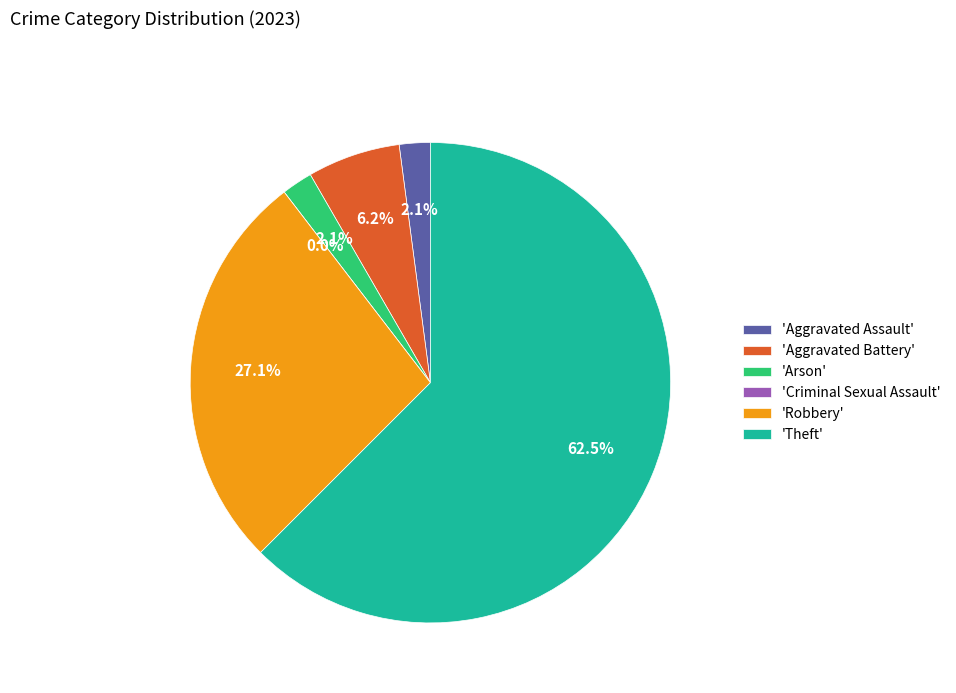

What is the smallest slice in the pie chart?

Criminal Sexual Assault